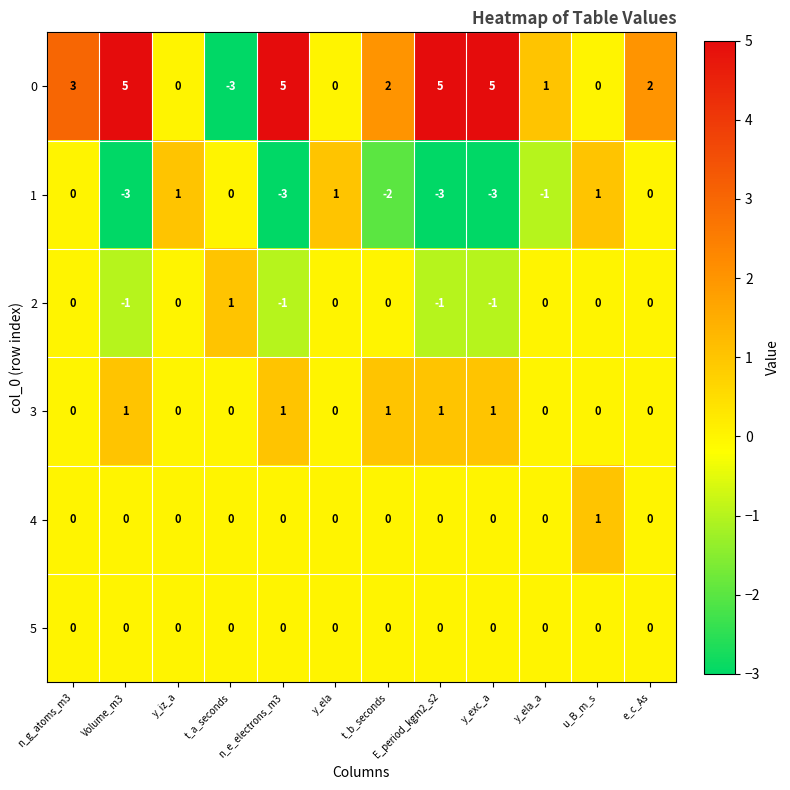

Which series has the largest total across all categories?

0